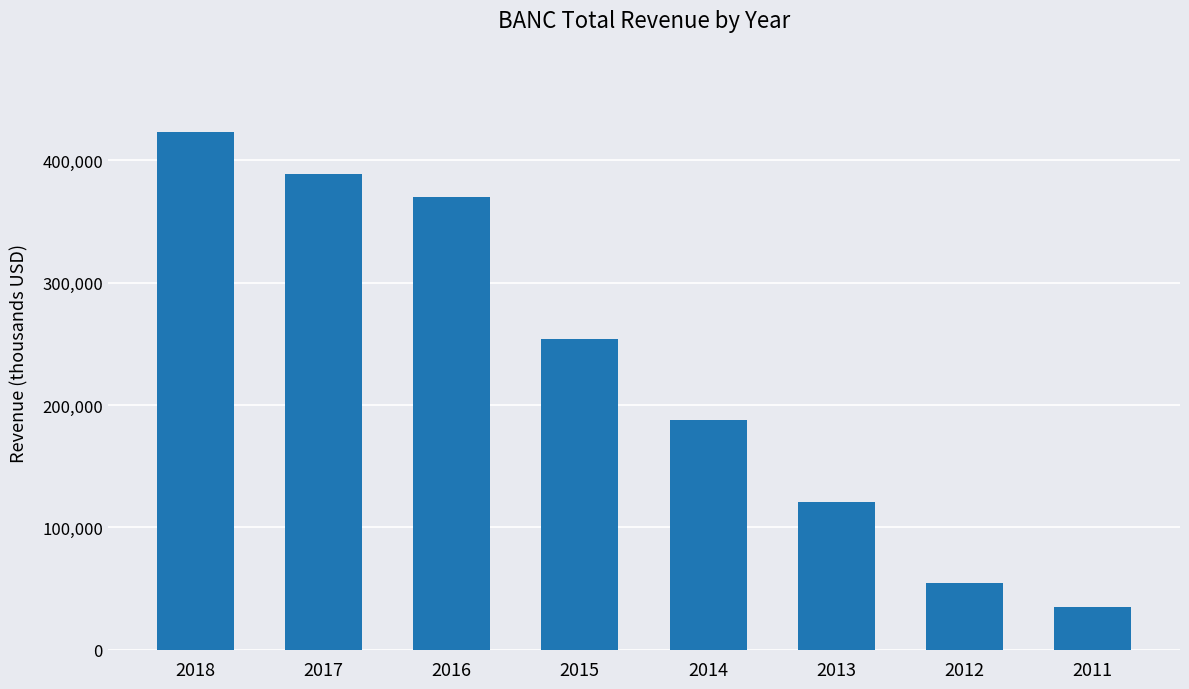

How many data points does each series have?

8